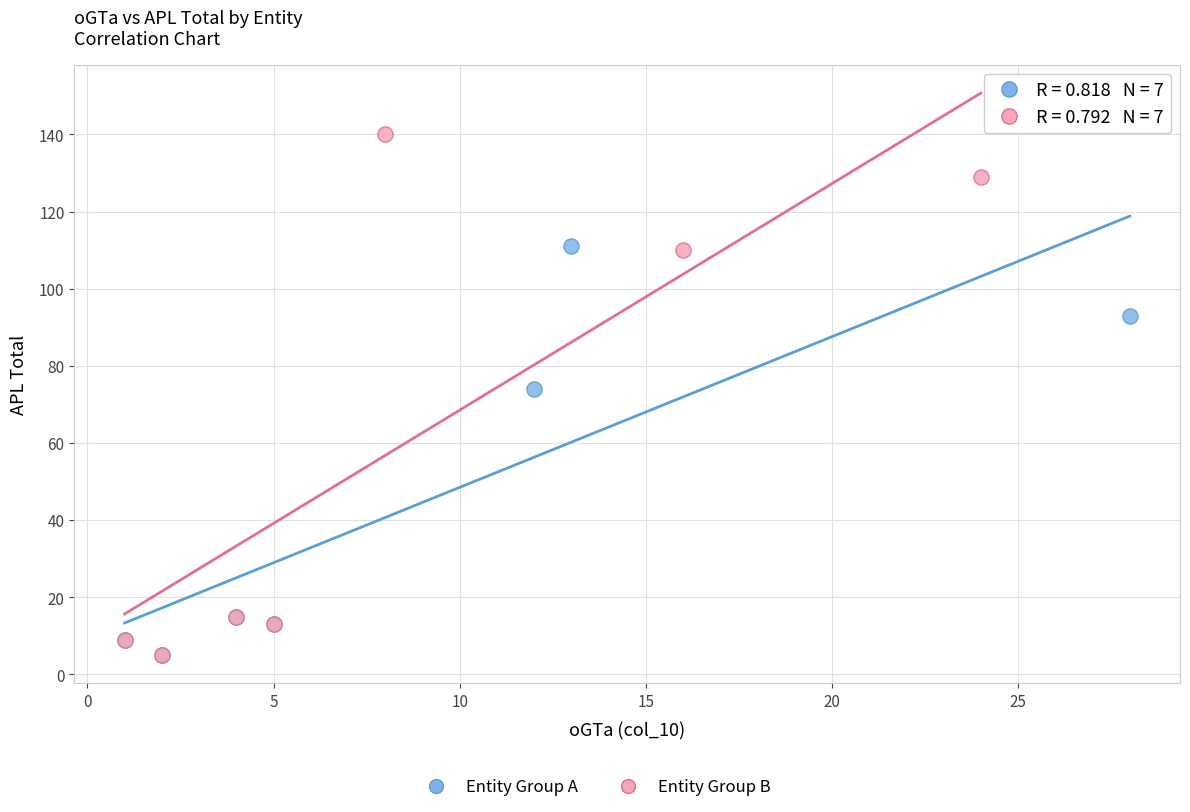

Which series has the widest spread of Y values?

Entity Group B